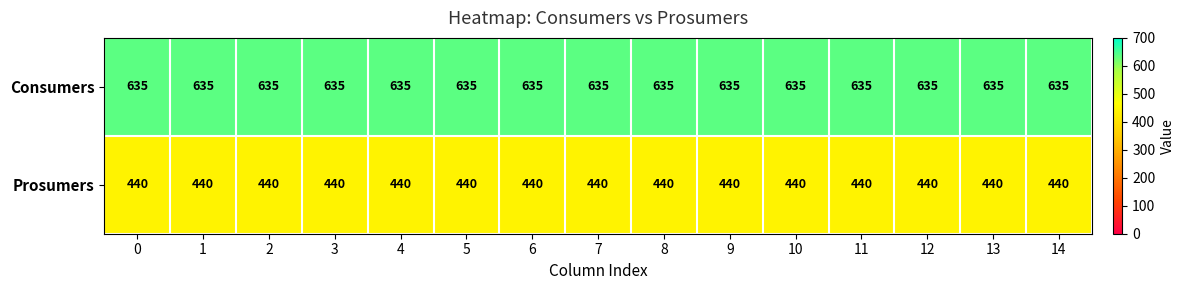

Is it true that Prosumers equals 293 at 6?

False